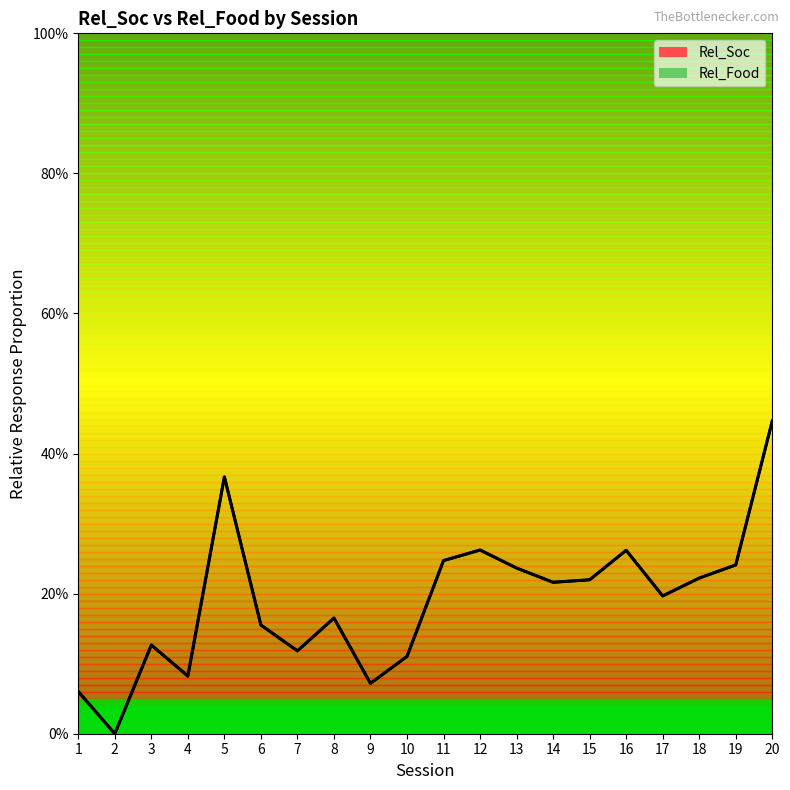

What is the maximum value for Rel_Soc?

0.4